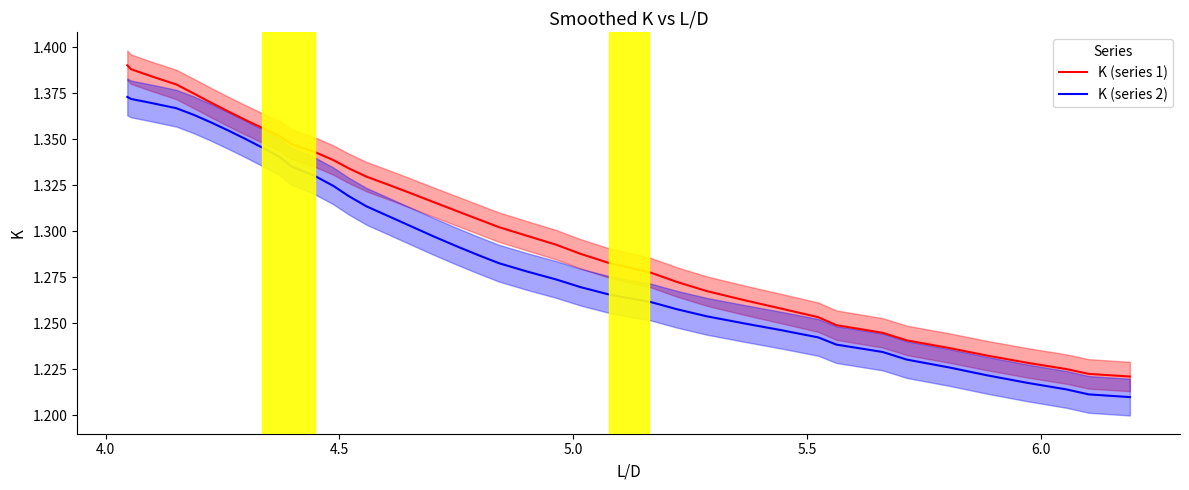

True or false: K (series 2) and K (series 1) cross at least once.

False